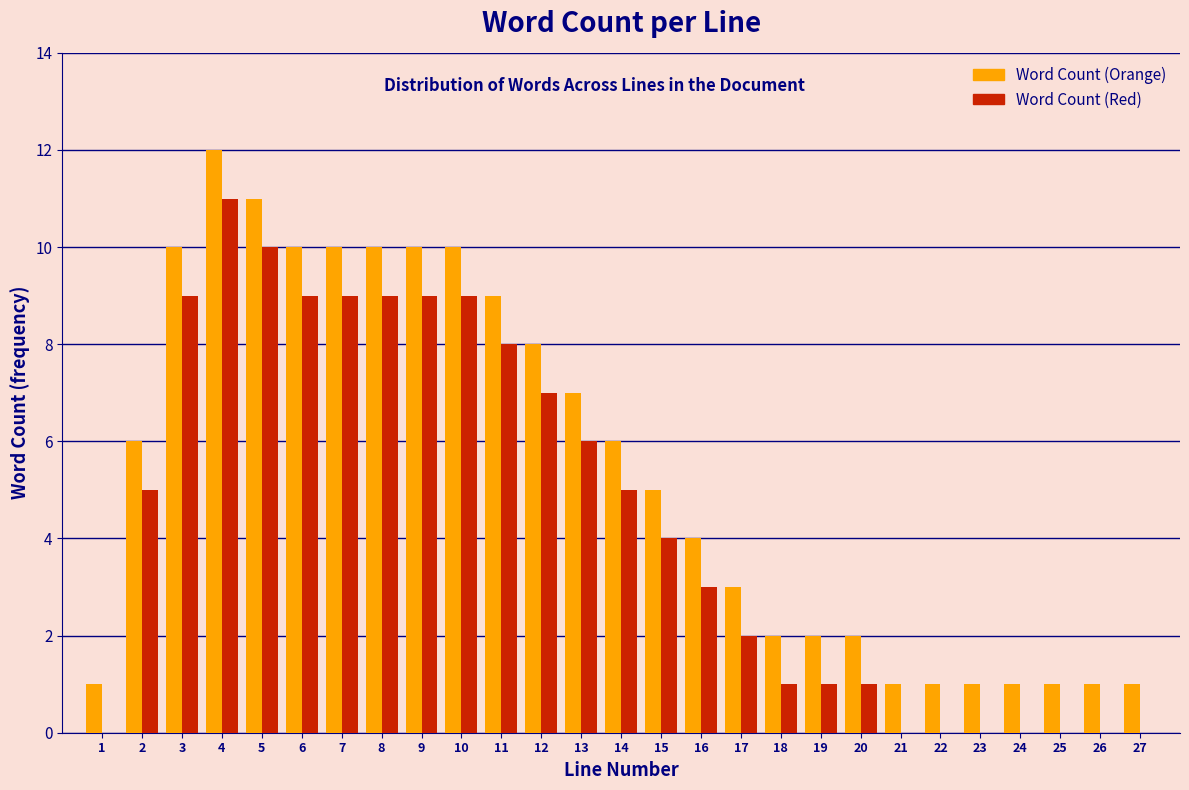

What is the total value across all series at 20?

3